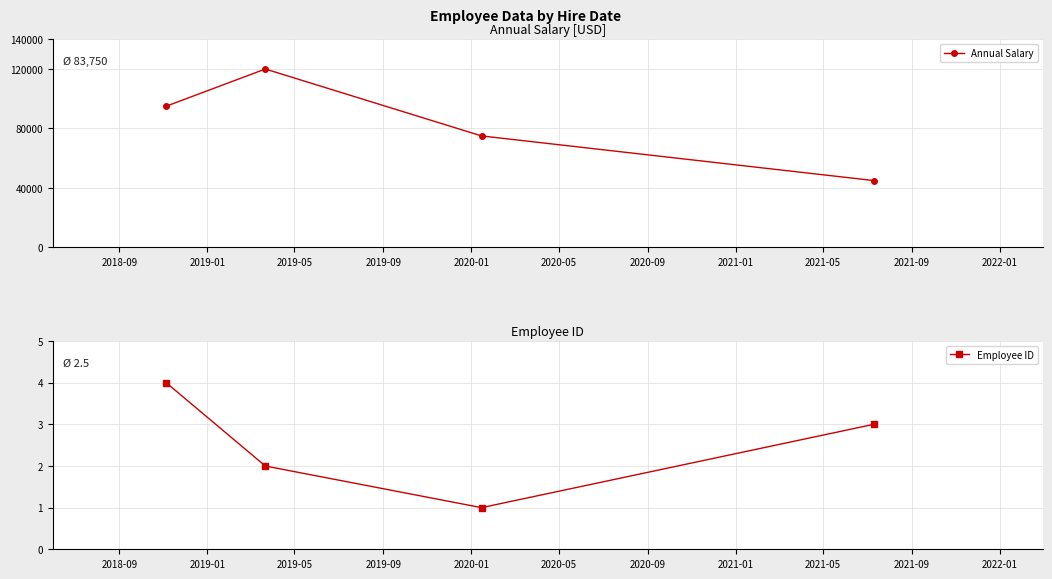

What is the maximum value for Employee ID?

4